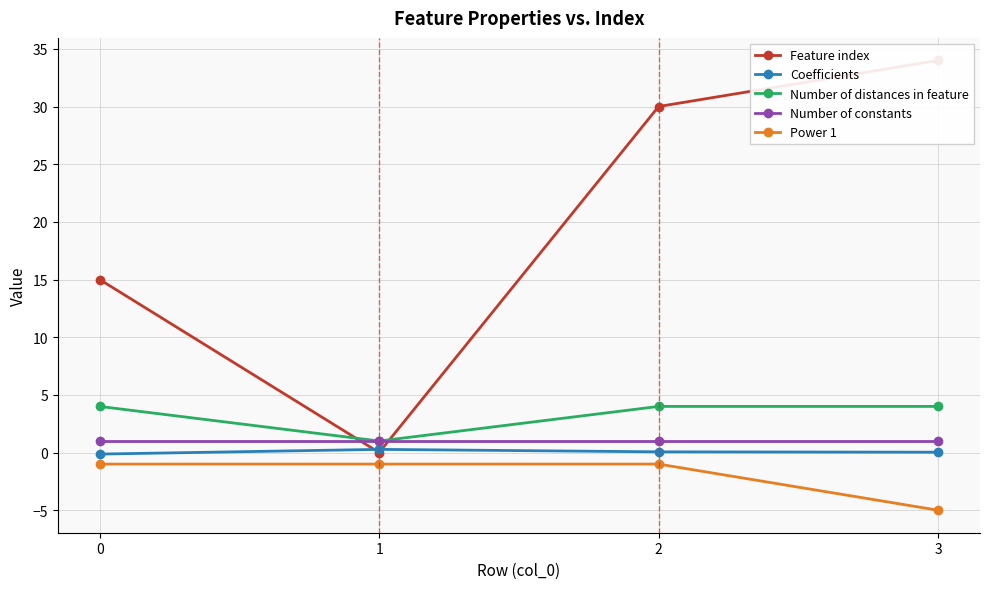

True or false: Number of constants and Number of distances in feature intersect in this chart.

False